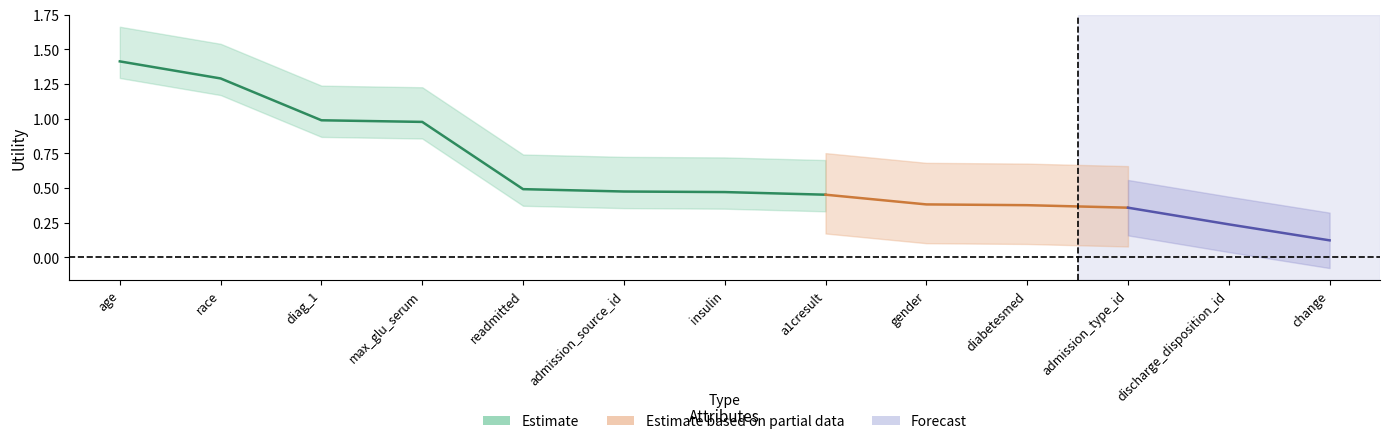

List the series in order of their peak value, lowest first.

Forecast, Estimate based on partial data, Estimate